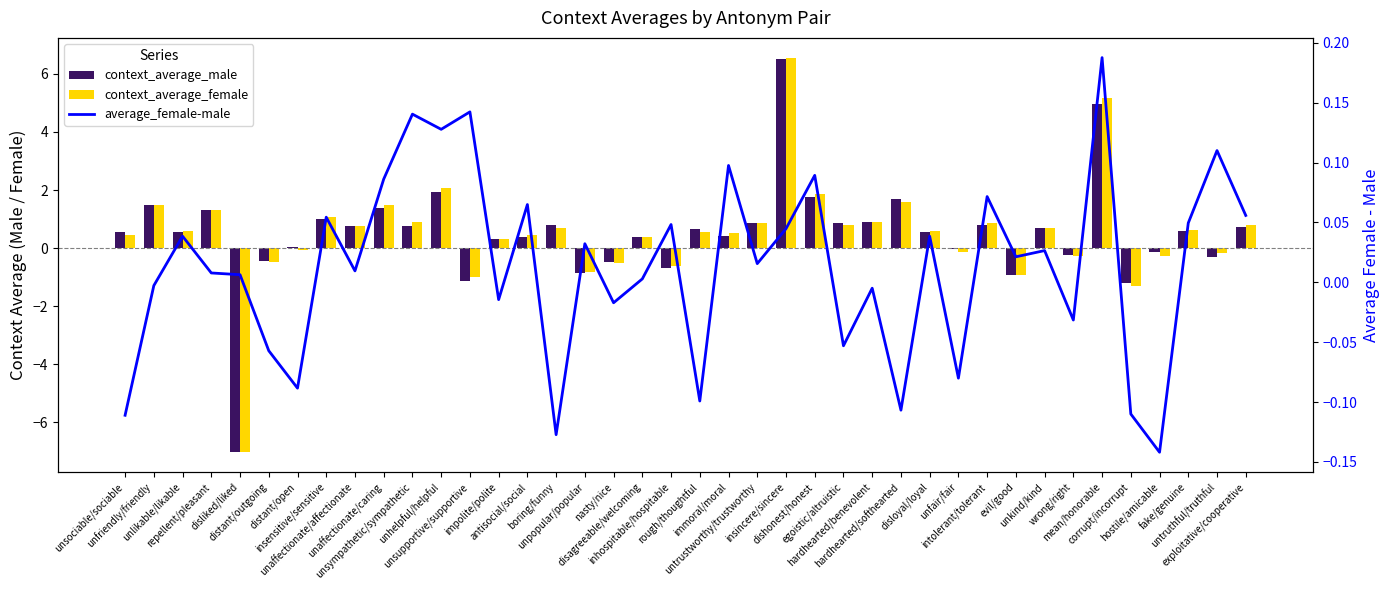

How many values in the average_female-male series are below 0?

15